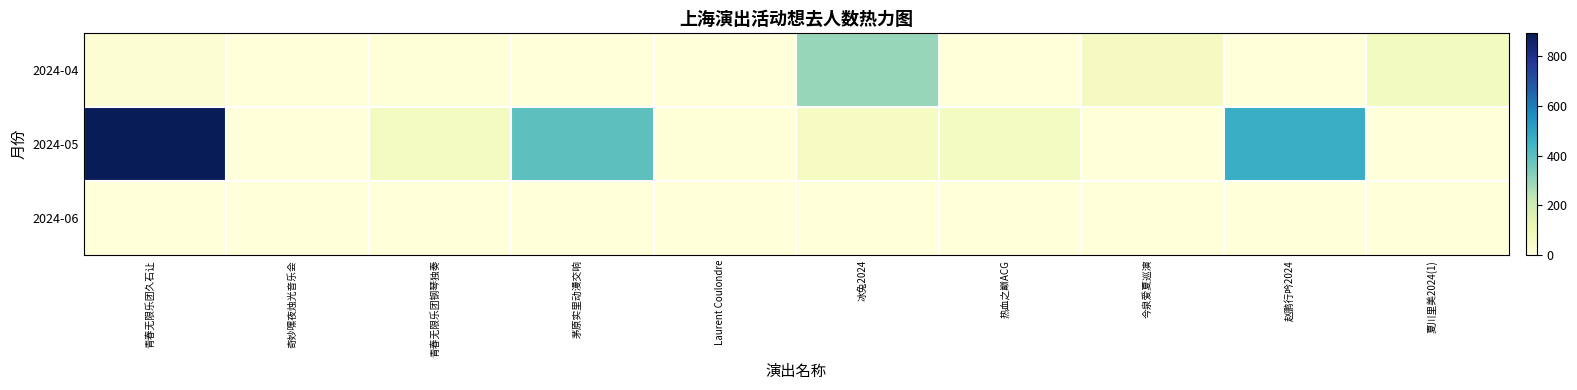

Reading left to right, extract all data points from this chart.

2024-04: 青春无限乐团久石让=20	奇妙嘿夜烛光音乐会=0	青春无限乐团钢琴独奏=4	茅原实里动漫交响=0	Laurent Coulondre=0	冰兔2024=299	热血之巅ACG=0	今泉爱夏巡演=68	赵鹏行吟2024=2	夏川里美2024(1)=72
2024-05: 青春无限乐团久石让=892	奇妙嘿夜烛光音乐会=0	青春无限乐团钢琴独奏=63	茅原实里动漫交响=394	Laurent Coulondre=6	冰兔2024=61	热血之巅ACG=64	今泉爱夏巡演=0	赵鹏行吟2024=472	夏川里美2024(1)=0
2024-06: 青春无限乐团久石让=1	奇妙嘿夜烛光音乐会=0	青春无限乐团钢琴独奏=0	茅原实里动漫交响=0	Laurent Coulondre=0	冰兔2024=0	热血之巅ACG=0	今泉爱夏巡演=0	赵鹏行吟2024=0	夏川里美2024(1)=0